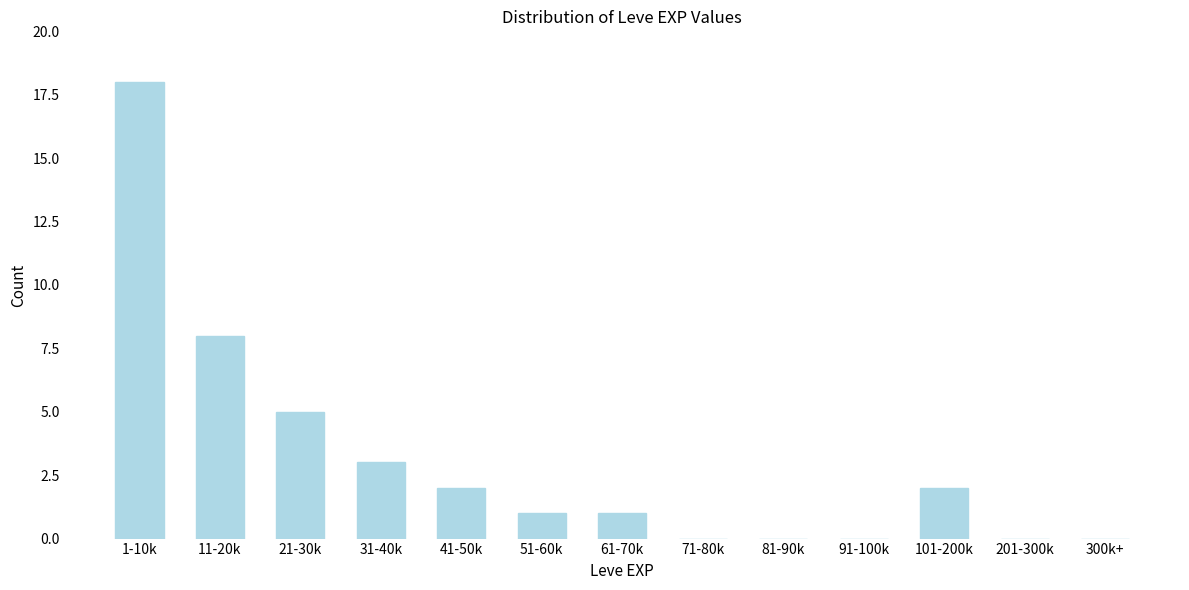

Reading left to right, list all the values displayed in this chart.

1-10k=18	11-20k=8	21-30k=5	31-40k=3	41-50k=2	51-60k=1	61-70k=1	71-80k=0	81-90k=0	91-100k=0	101-200k=2	201-300k=0	300k+=0